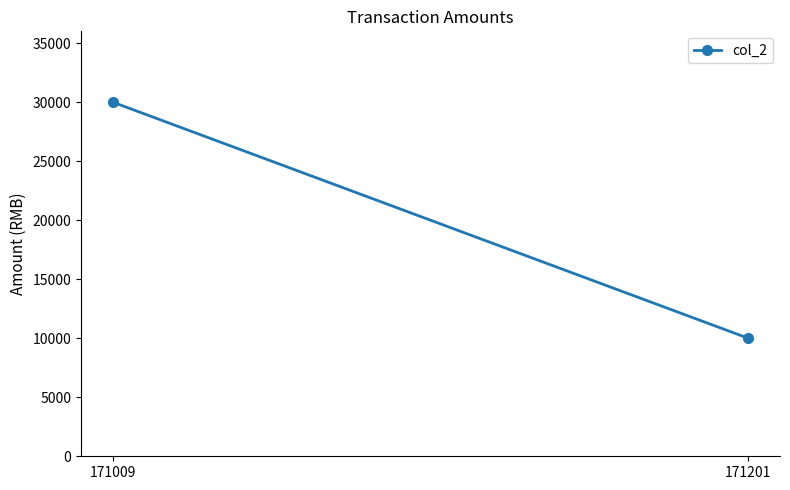

At which label is the value closest to 20000?

171009